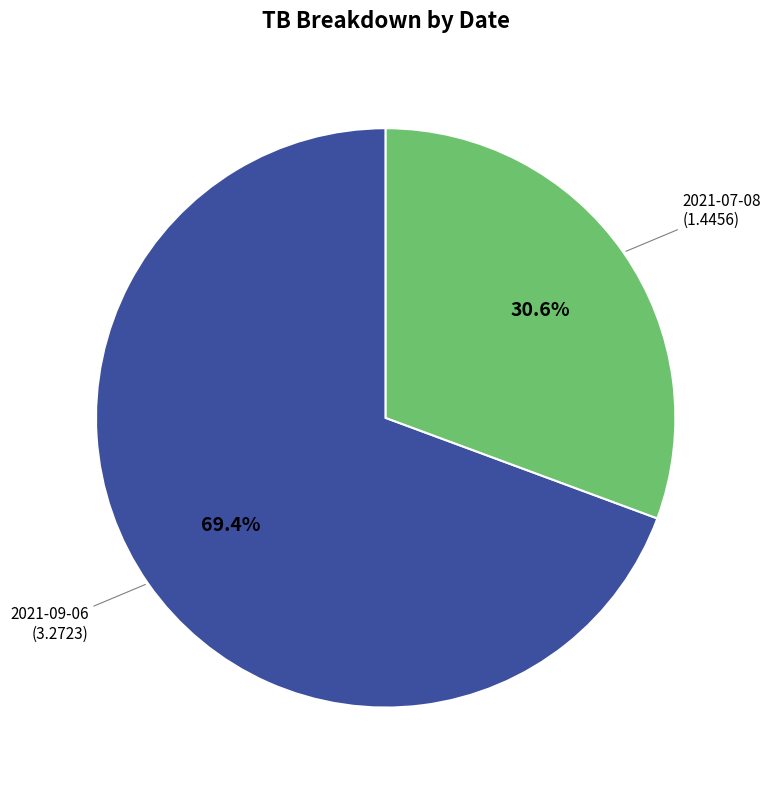

Does any single category account for the majority?

Yes